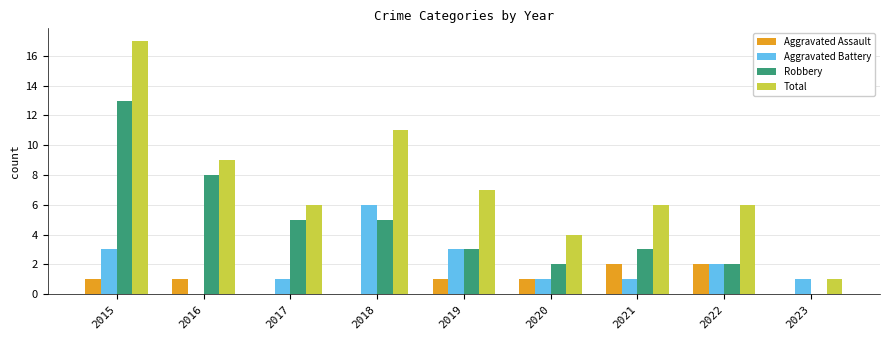

What is the sum of all Aggravated Battery values?

18